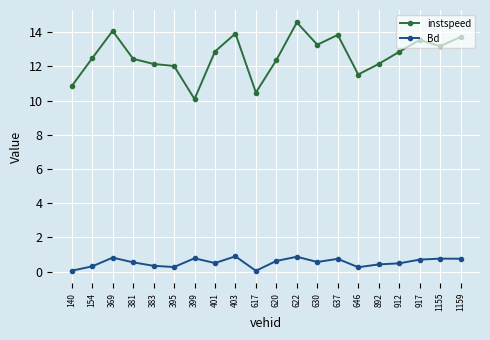

What value does the instspeed series have at 403?

13.9